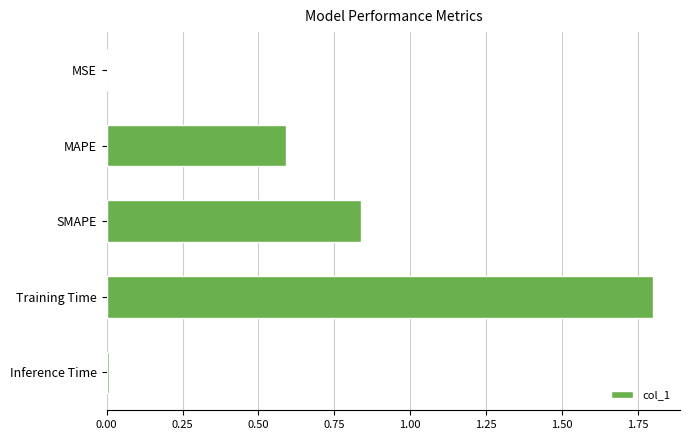

The value at SMAPE is 1.1. True or false?

False